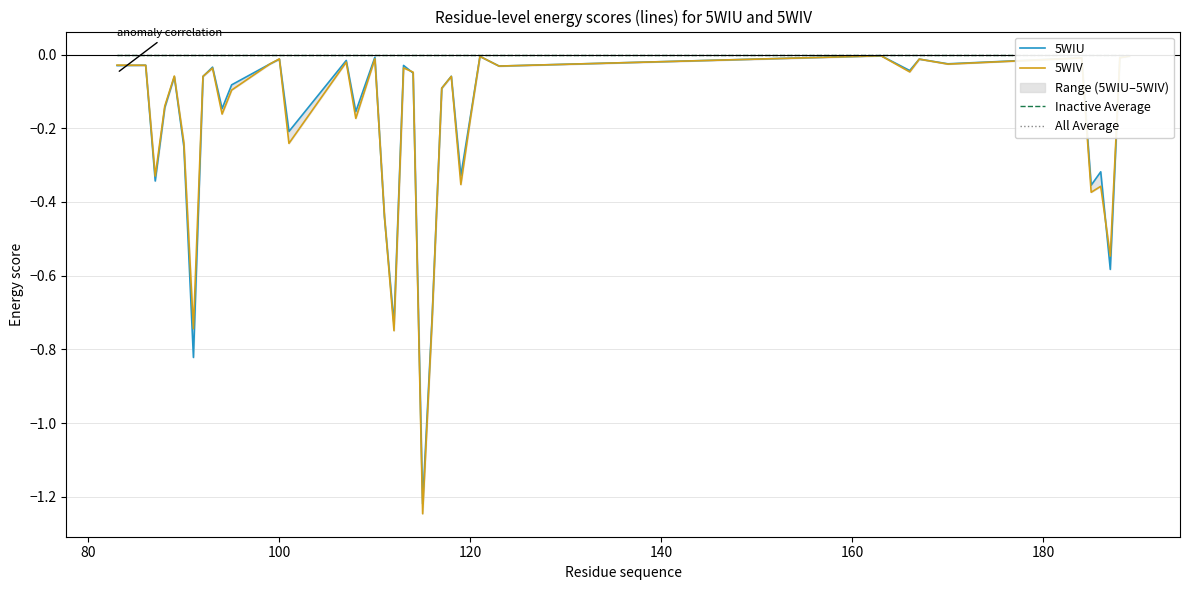

Which series has the largest total across all categories?

Inactive Average